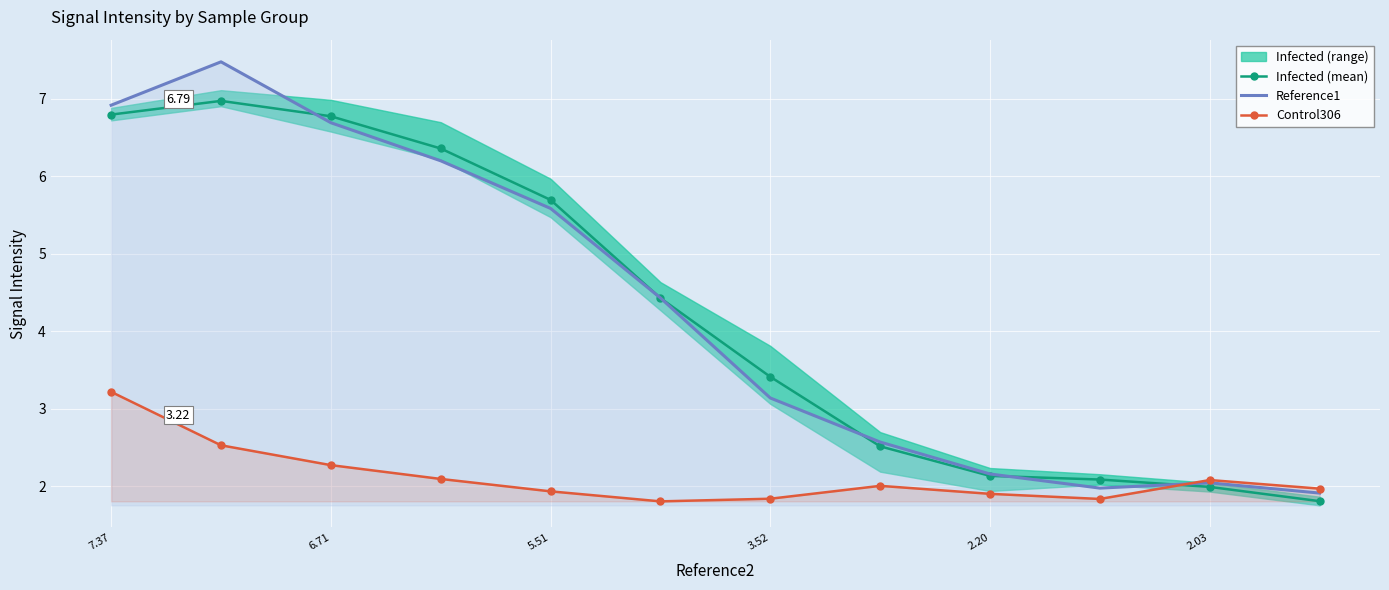

Which series has the largest total across all categories?

Reference1